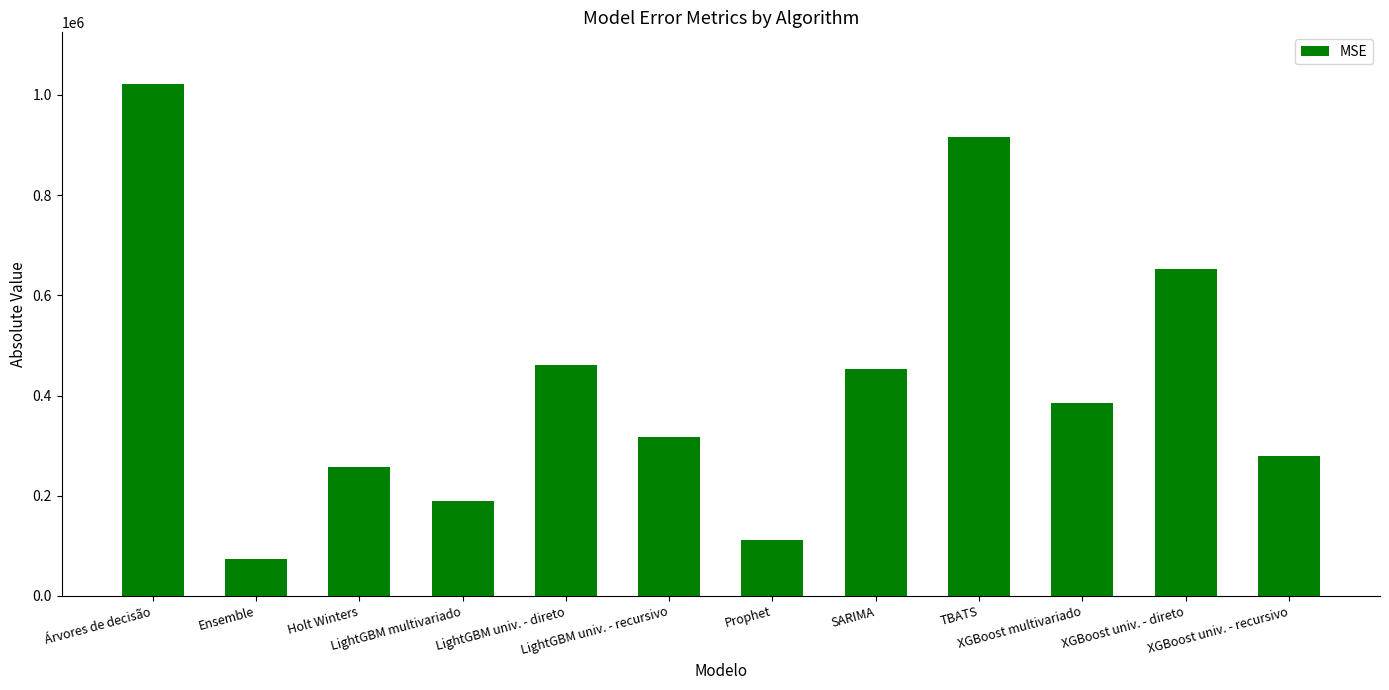

What is the sum of the values at XGBoost univ. - recursivo and Árvores de decisão?

1301483.1